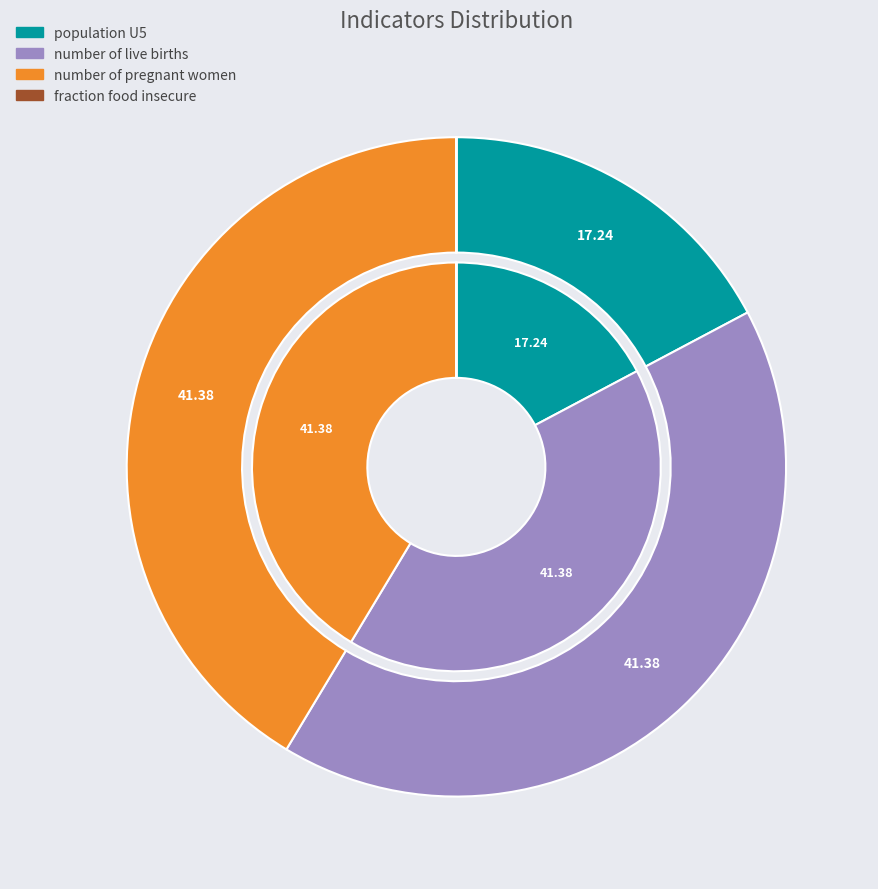

What is the ratio of the value at number of pregnant women to the value at population U5?

2.4